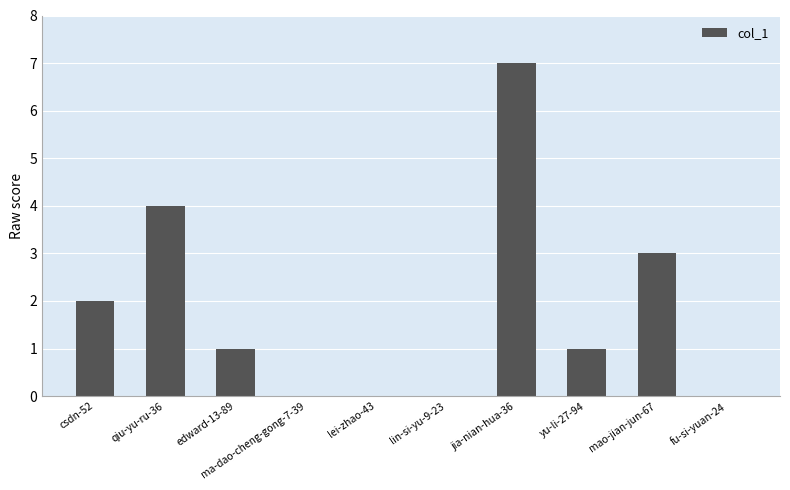

Reading right to left, list all the values displayed in this chart.

fu-si-yuan-24=0	mao-jian-jun-67=3	yu-li-27-94=1	jia-nian-hua-36=7	lin-si-yu-9-23=0	lei-zhao-43=0	ma-dao-cheng-gong-7-39=0	edward-13-89=1	qiu-yu-ru-36=4	csdn-52=2